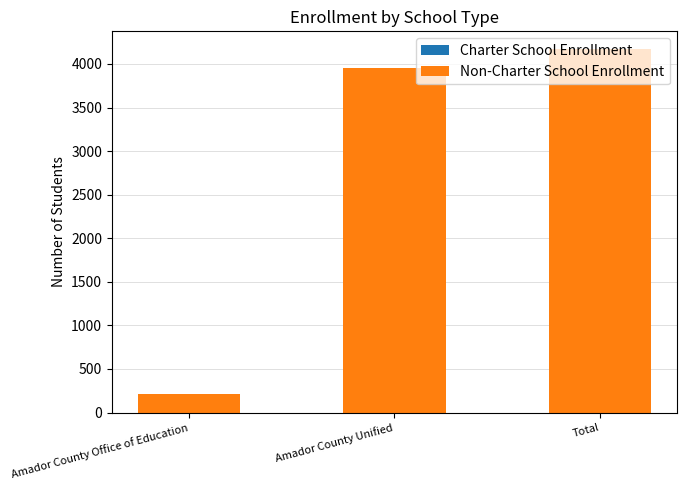

What is the label of the 2nd bar from the right?

Amador County Unified